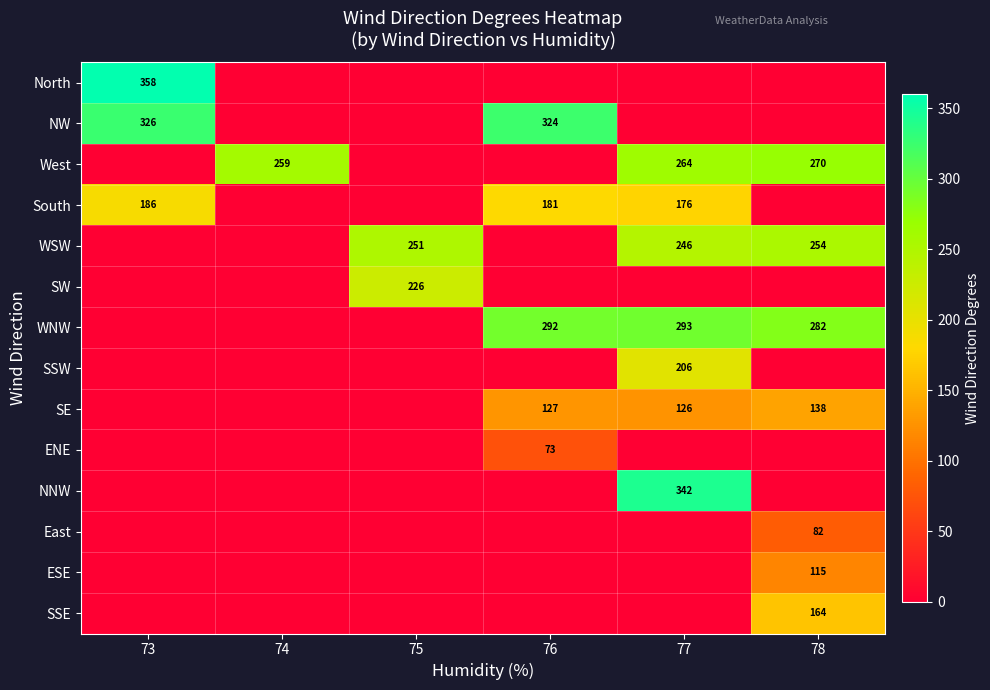

Is the value of ENE at 77 greater than the value of South at 78?

No